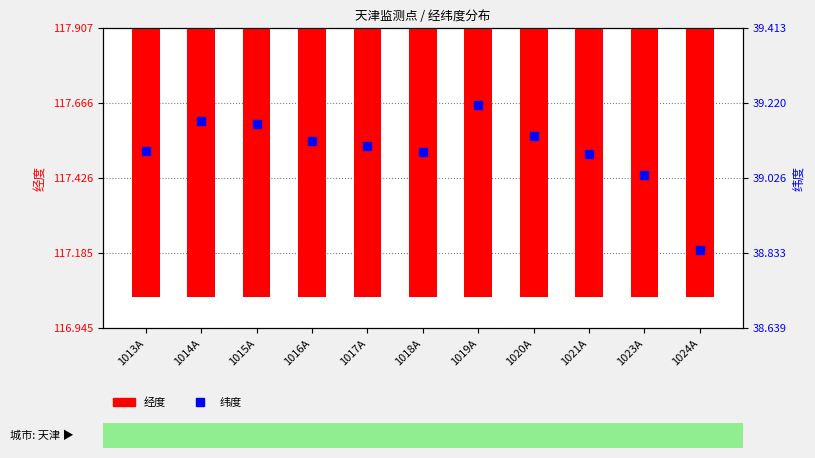

What is the difference between the 纬度 values at 1024A and 1015A?

0.3